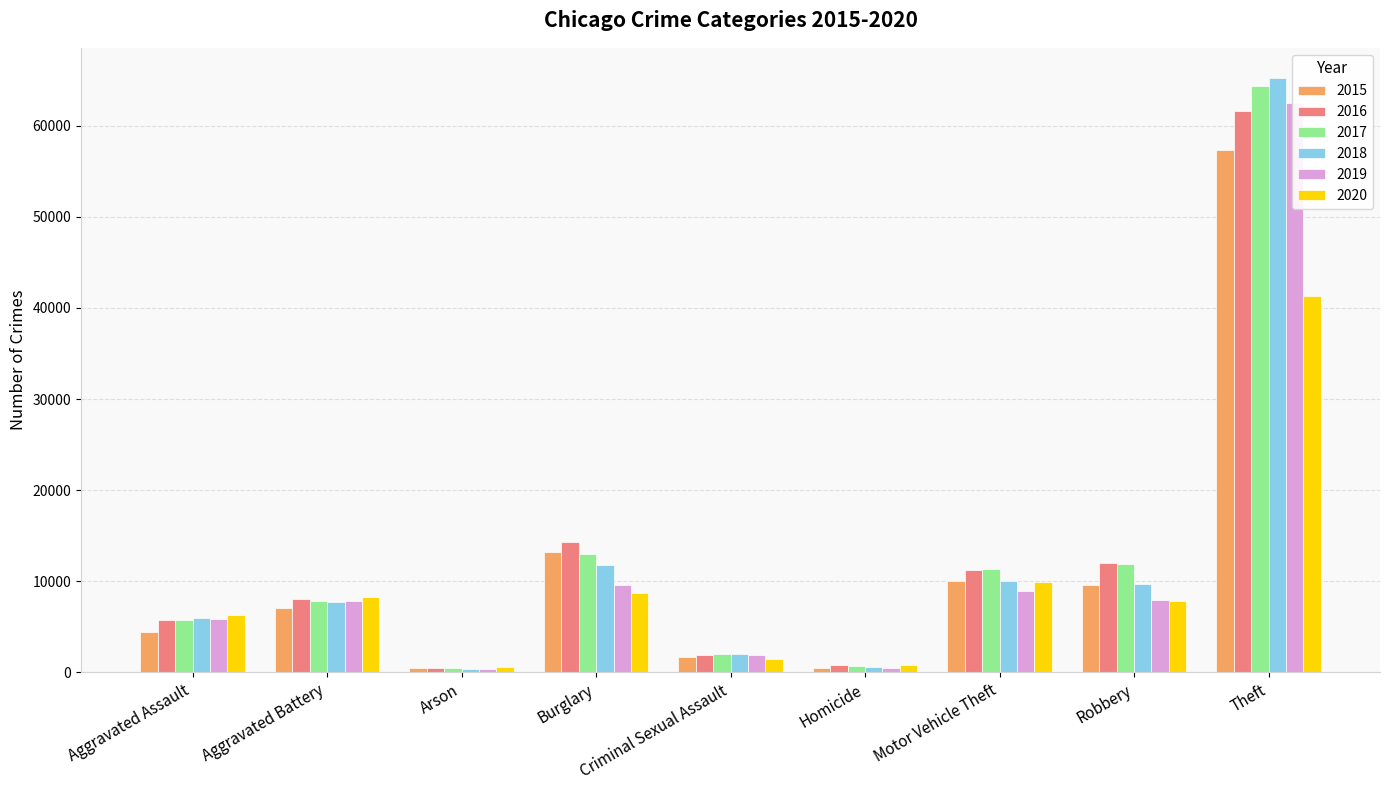

At which label does 2015 first exceed 7018?

Burglary